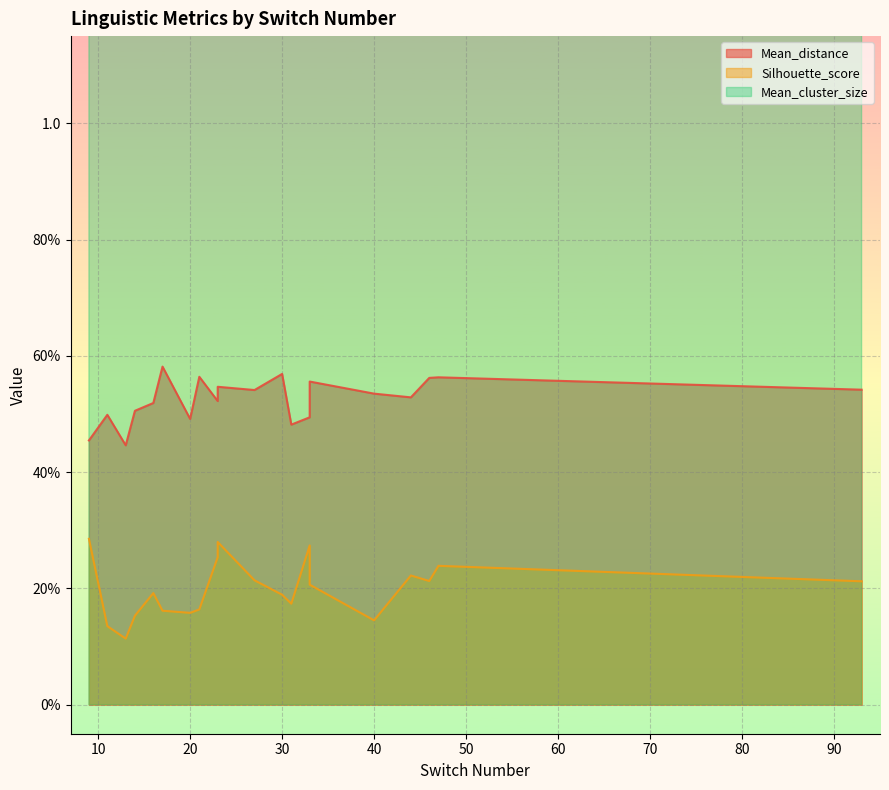

Is it true that Mean_cluster_size equals 4.8 at 46?

True